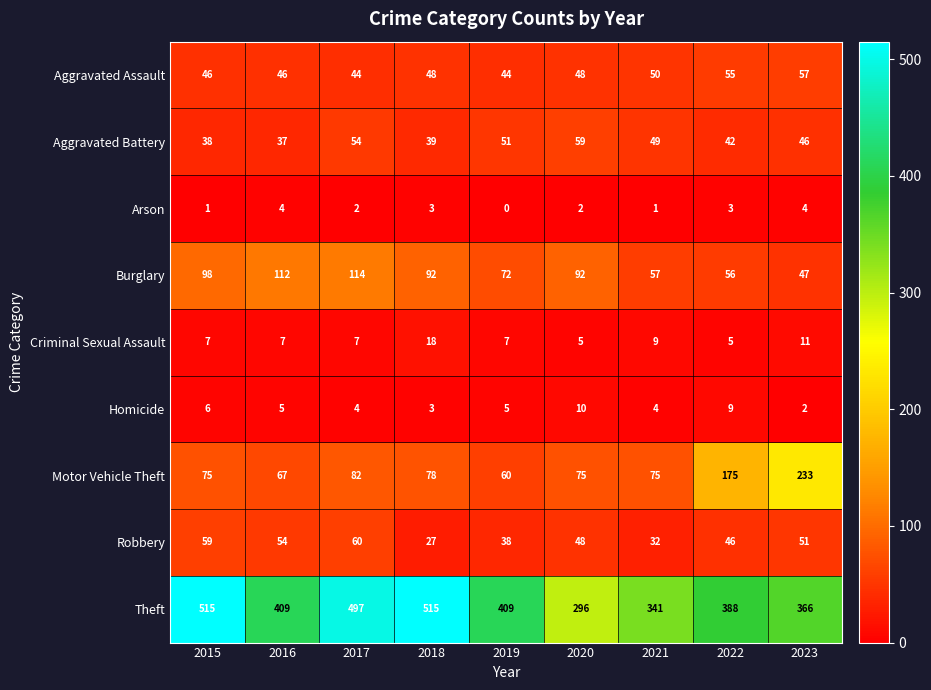

Which series has the largest total across all categories?

Theft